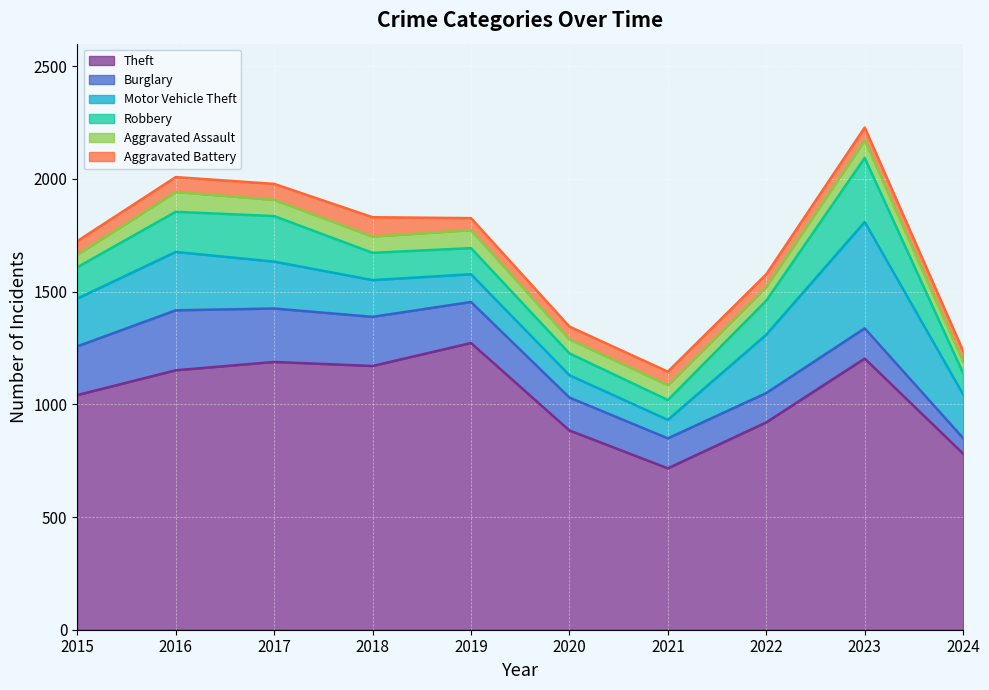

Which series has the largest range (max minus min)?

Theft